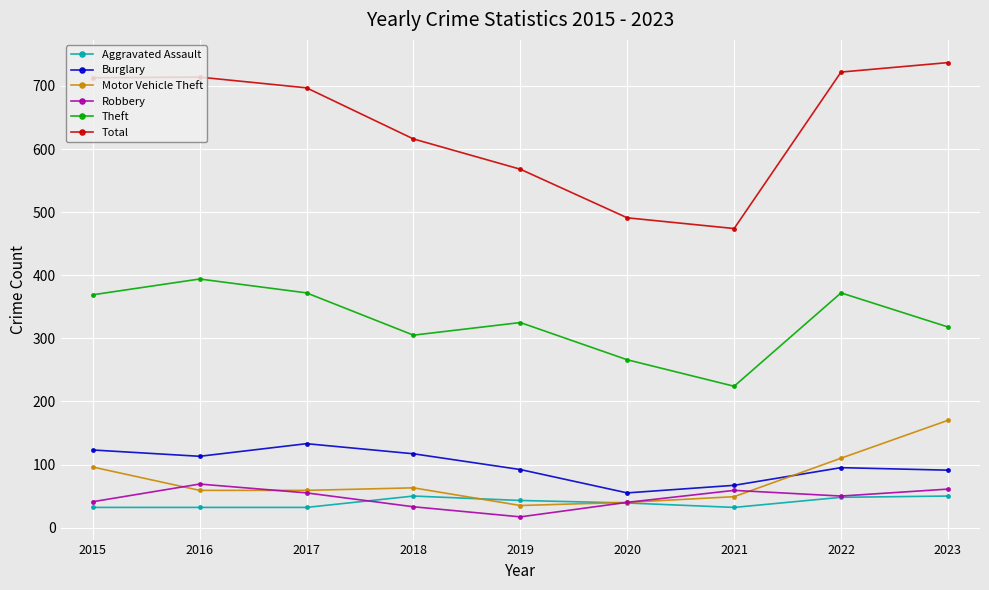

What is the minimum value shown in the chart?

17